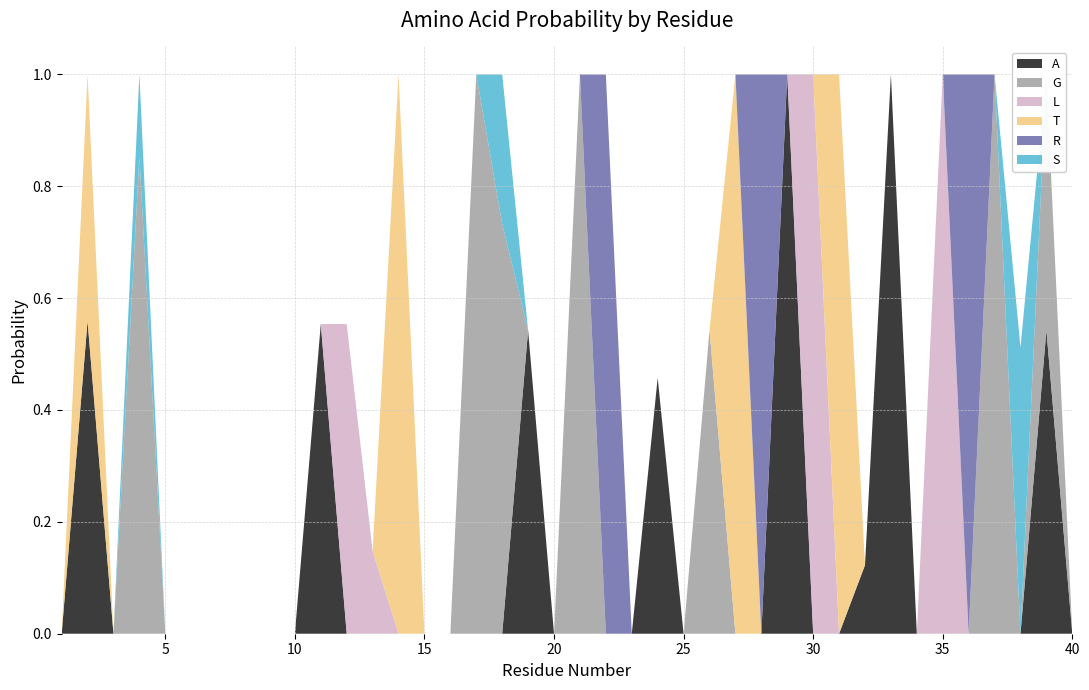

Reading right to left, transcribe all the data shown in this chart.

A: 0.0	0.5	0.0	0.0	0.0	0.0	0.0	1.0	0.1	0.0	0.0	1.0	0.0	0.0	0.0	0.0	0.5	0.0	0.0	0.0	0.0	0.5	0.0	0.0	0.0	0.0	0.0	0.0	0.0	0.6	0.0	0.0	0.0	0.0	0.0	0.0	0.0	0.0	0.6	0.0
G: 0.0	0.5	0.0	1.0	0.0	0.0	0.0	0.0	0.0	0.0	0.0	0.0	0.0	0.0	0.5	0.0	0.0	0.0	0.0	1.0	0.0	0.0	0.7	1.0	0.0	0.0	0.0	0.0	0.0	0.0	0.0	0.0	0.0	0.0	0.0	0.0	0.9	0.0	0.0	0.0
L: 0.0	0.0	0.0	0.0	0.0	1.0	0.0	0.0	0.0	0.0	1.0	0.0	0.0	0.0	0.0	0.0	0.0	0.0	0.0	0.0	0.0	0.0	0.0	0.0	0.0	0.0	0.0	0.1	0.6	0.0	0.0	0.0	0.0	0.0	0.0	0.0	0.0	0.0	0.0	0.0
T: 0.0	0.0	0.0	0.0	0.0	0.0	0.0	0.0	0.0	1.0	0.0	0.0	0.0	1.0	0.0	0.0	0.0	0.0	0.0	0.0	0.0	0.0	0.0	0.0	0.0	0.0	1.0	0.0	0.0	0.0	0.0	0.0	0.0	0.0	0.0	0.0	0.0	0.0	0.4	0.0
R: 0.0	0.0	0.0	0.0	1.0	0.0	0.0	0.0	0.0	0.0	0.0	0.0	1.0	0.0	0.0	0.0	0.0	0.0	1.0	0.0	0.0	0.0	0.0	0.0	0.0	0.0	0.0	0.0	0.0	0.0	0.0	0.0	0.0	0.0	0.0	0.0	0.0	0.0	0.0	0.0
S: 0.0	0.0	0.5	0.0	0.0	0.0	0.0	0.0	0.0	0.0	0.0	0.0	0.0	0.0	0.0	0.0	0.0	0.0	0.0	0.0	0.0	0.0	0.3	0.0	0.0	0.0	0.0	0.0	0.0	0.0	0.0	0.0	0.0	0.0	0.0	0.0	0.1	0.0	0.0	0.0